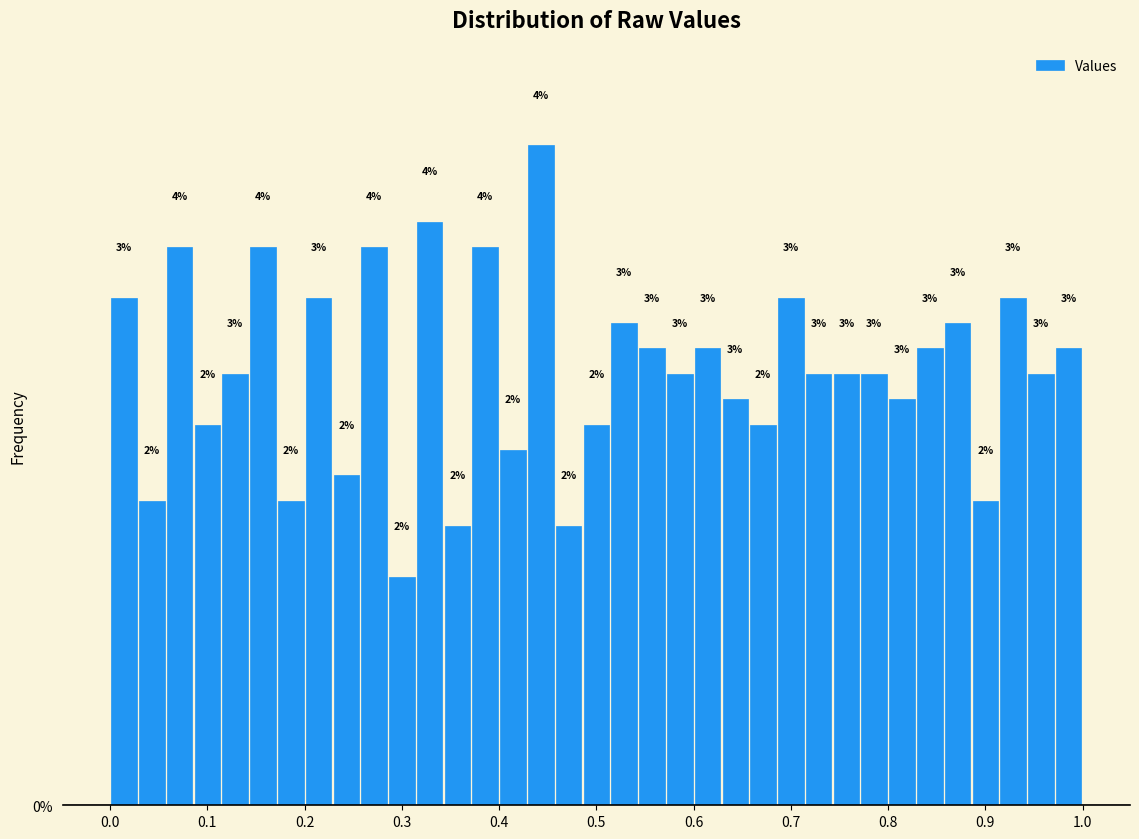

Read against the x-axis, roughly where is the centre of the tallest bar?

0.44